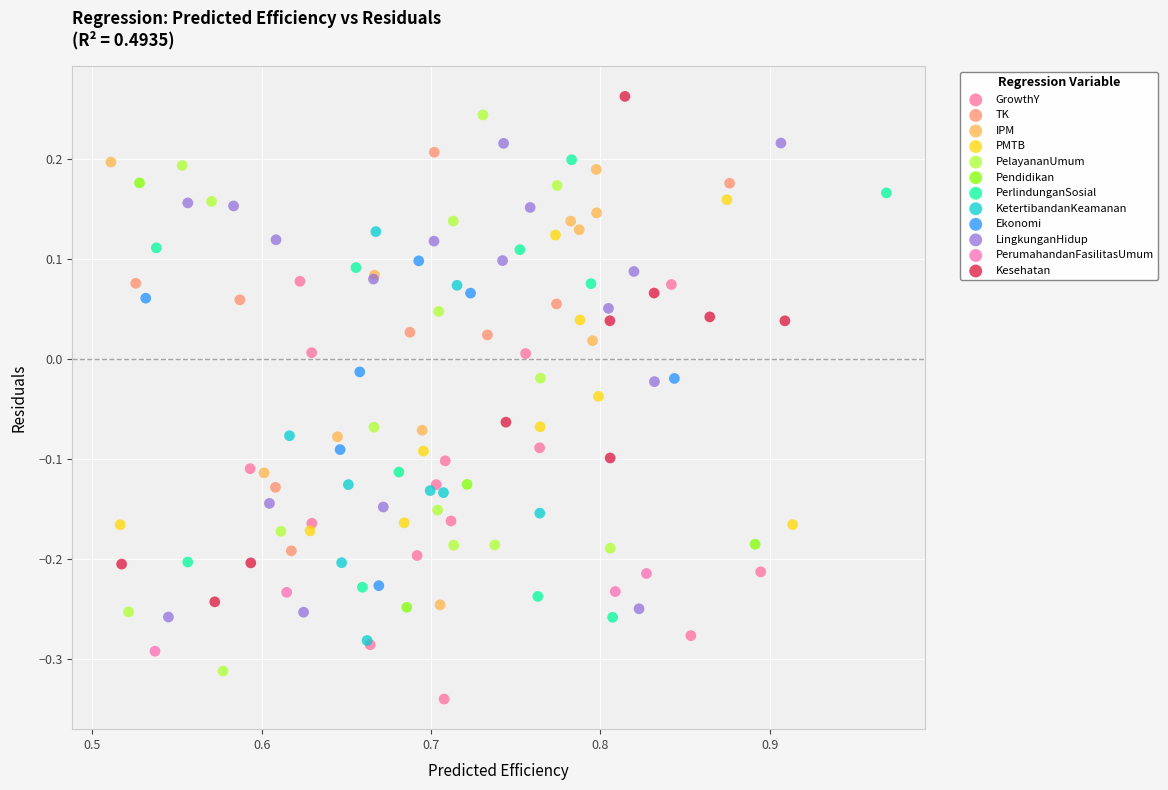

Which series has the widest spread of Y values?

PelayananUmum